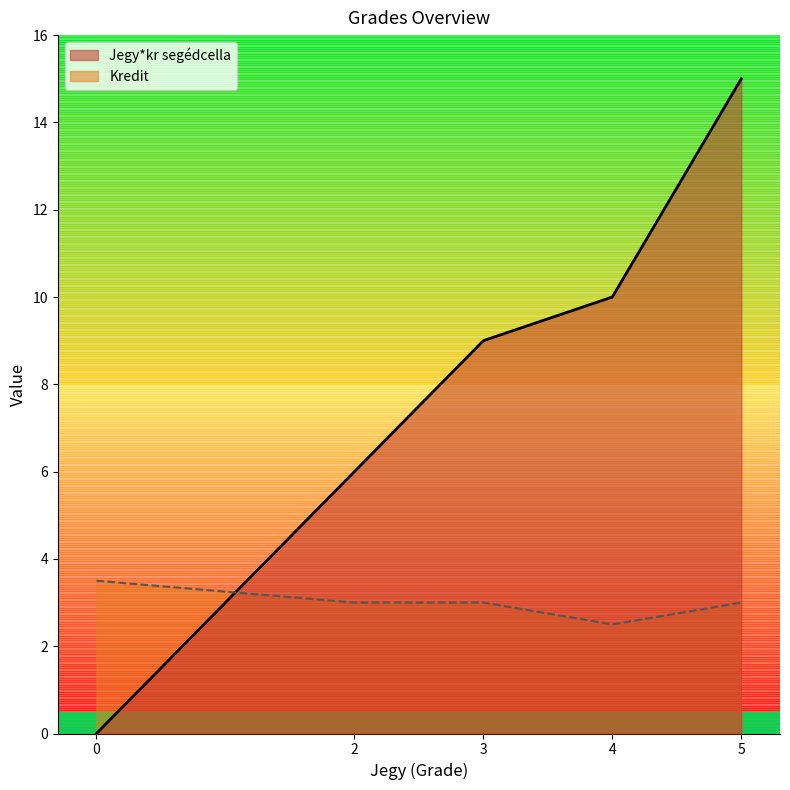

Rank the series by their average value, from lowest to highest.

Kredit, Jegy*kr segédcella